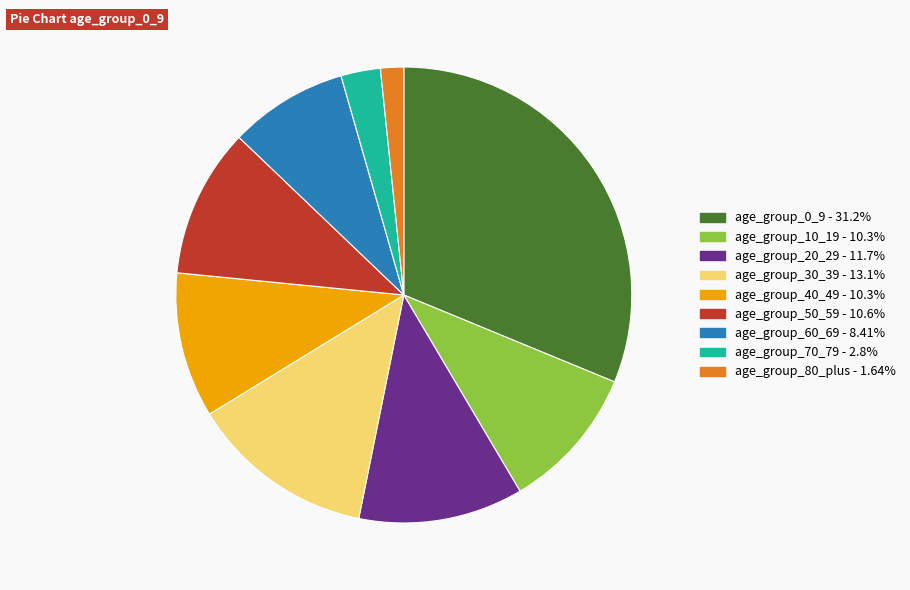

Is it true that age_group_60_69 is 18% of the pie?

False